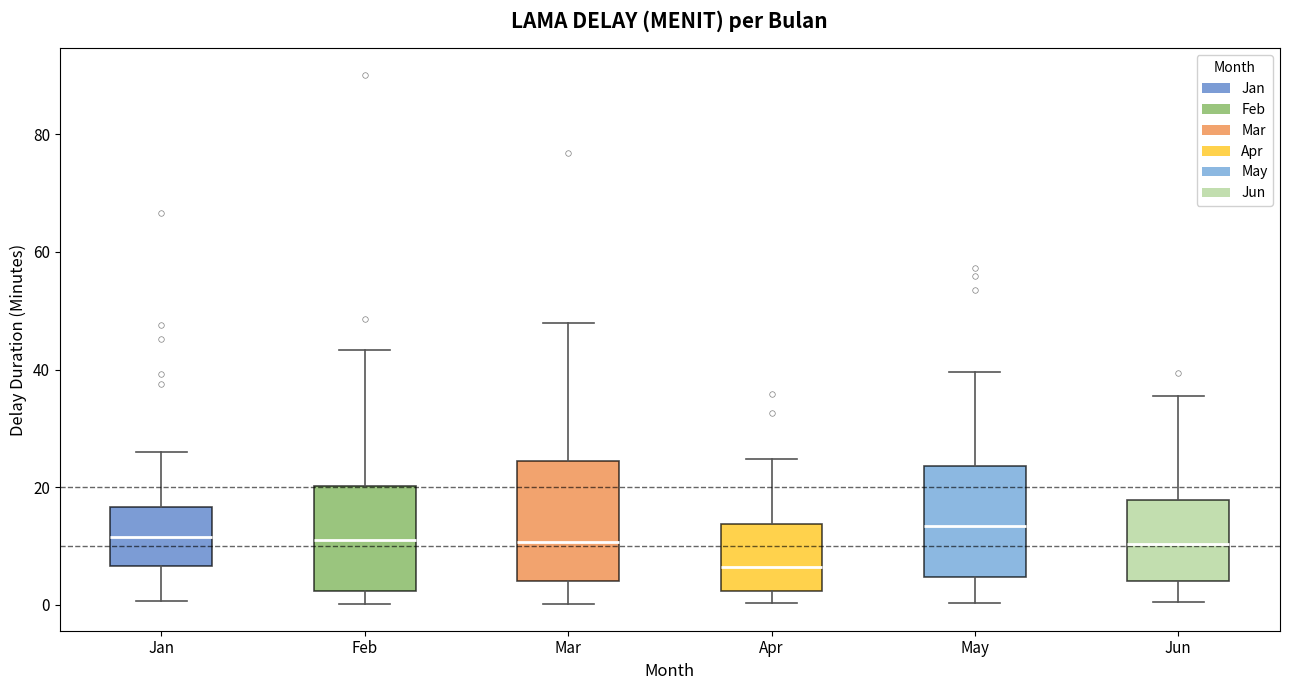

Where does the upper whisker of the box for Mar end on the y-axis? The values are not printed on the chart, so give them approximately, as read against the axis.

48